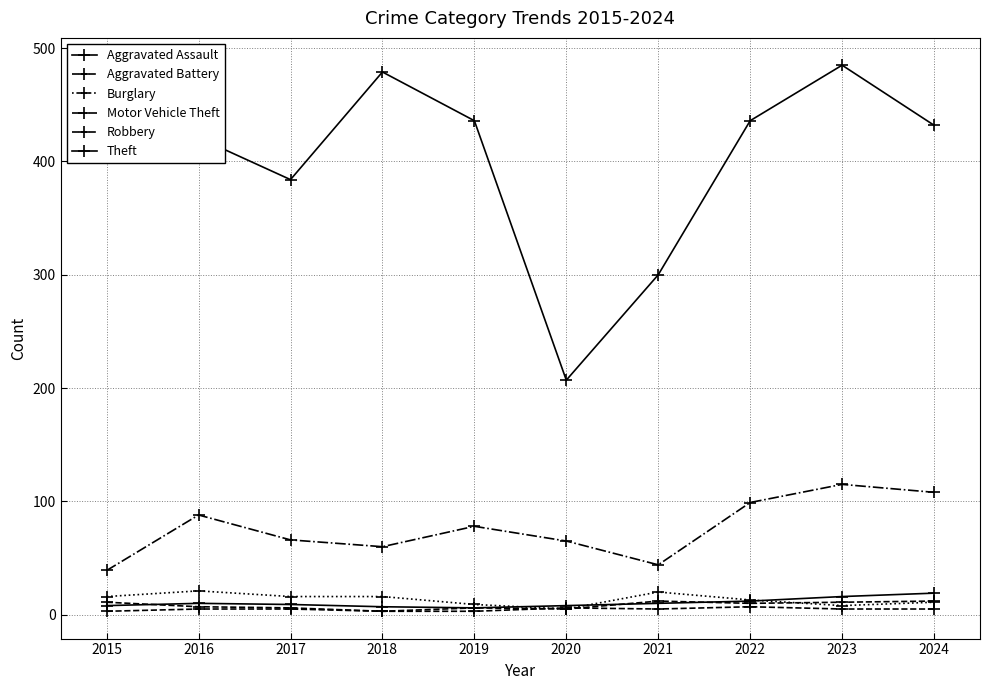

How many values in the Burglary series are below 16?

5